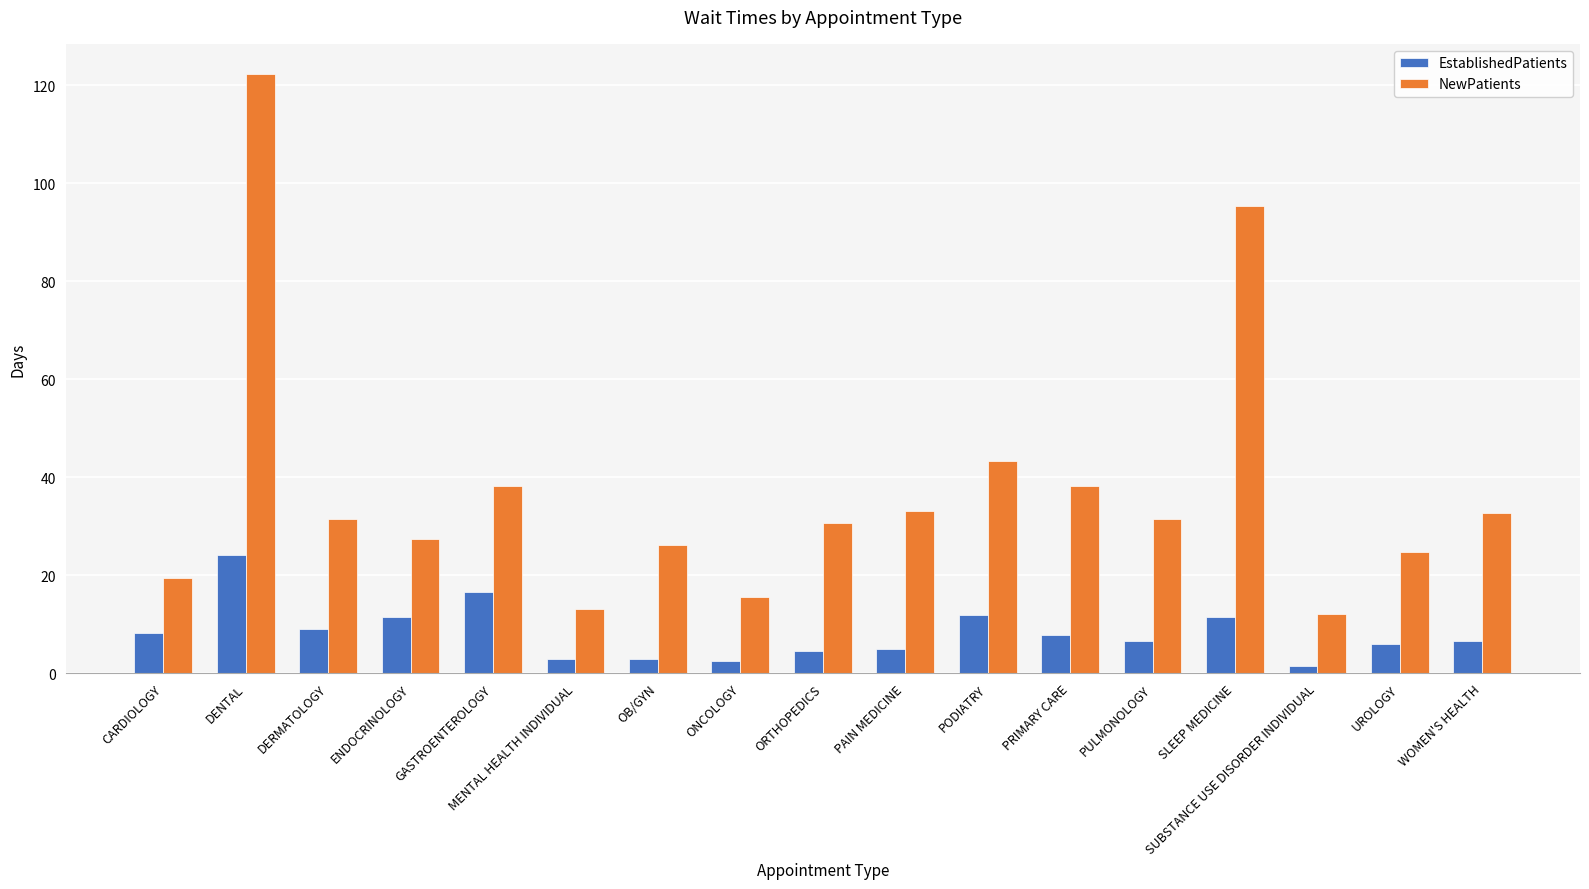

What is the label of the 17th bar from the right?

CARDIOLOGY